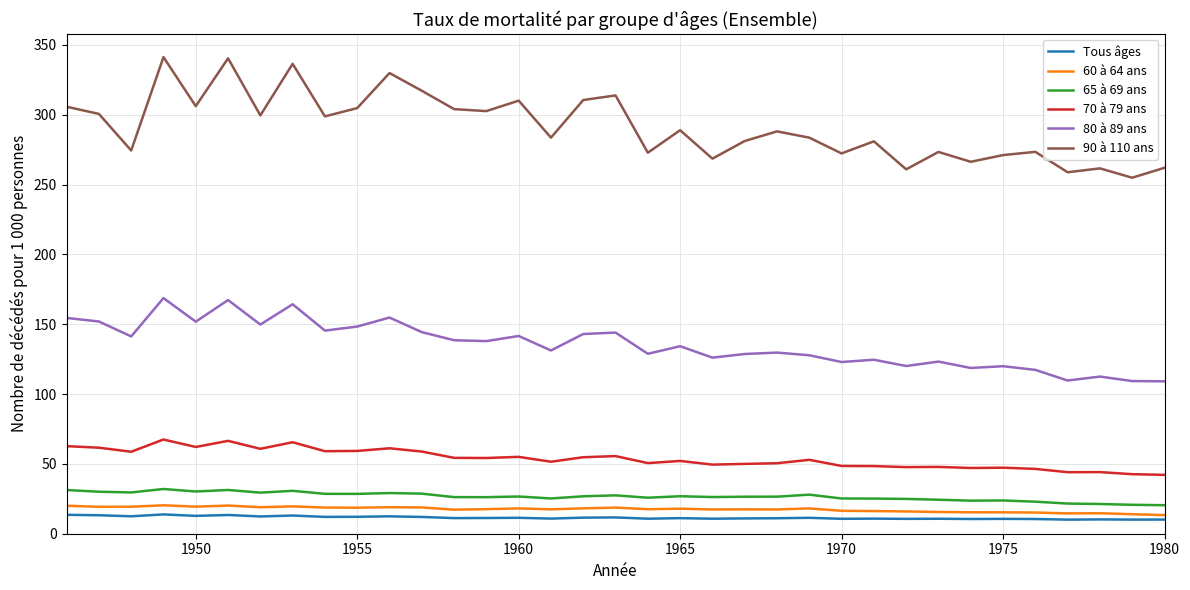

What is the maximum value shown in the chart?

341.2